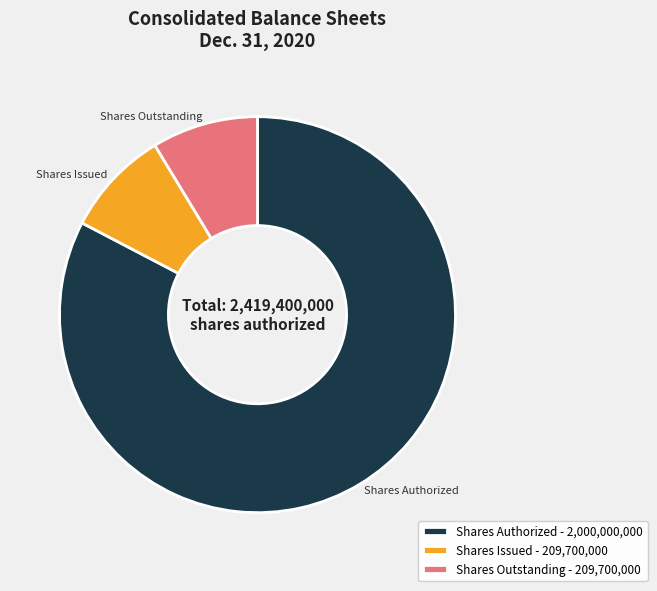

Which category has the biggest portion of the pie?

Shares Authorized - 2,000,000,000